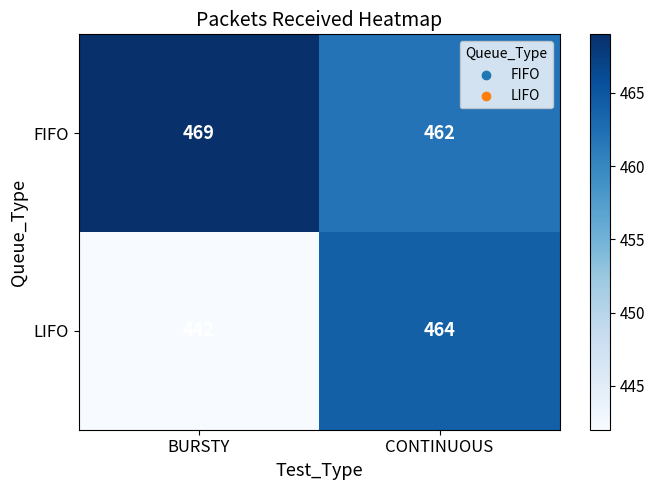

Is it true that FIFO equals 719 at BURSTY?

False